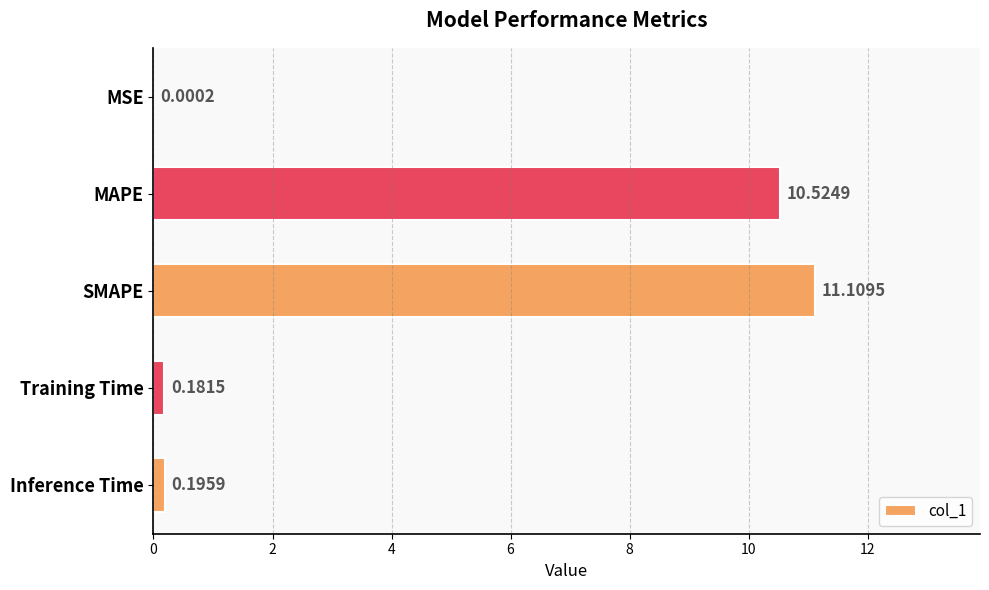

At which label is the value closest to 5?

Inference Time